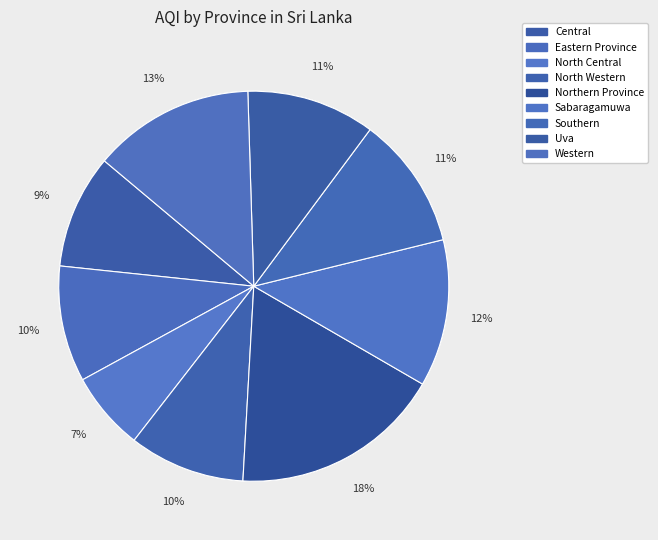

What percentage is NOT represented by Southern?

89.0%